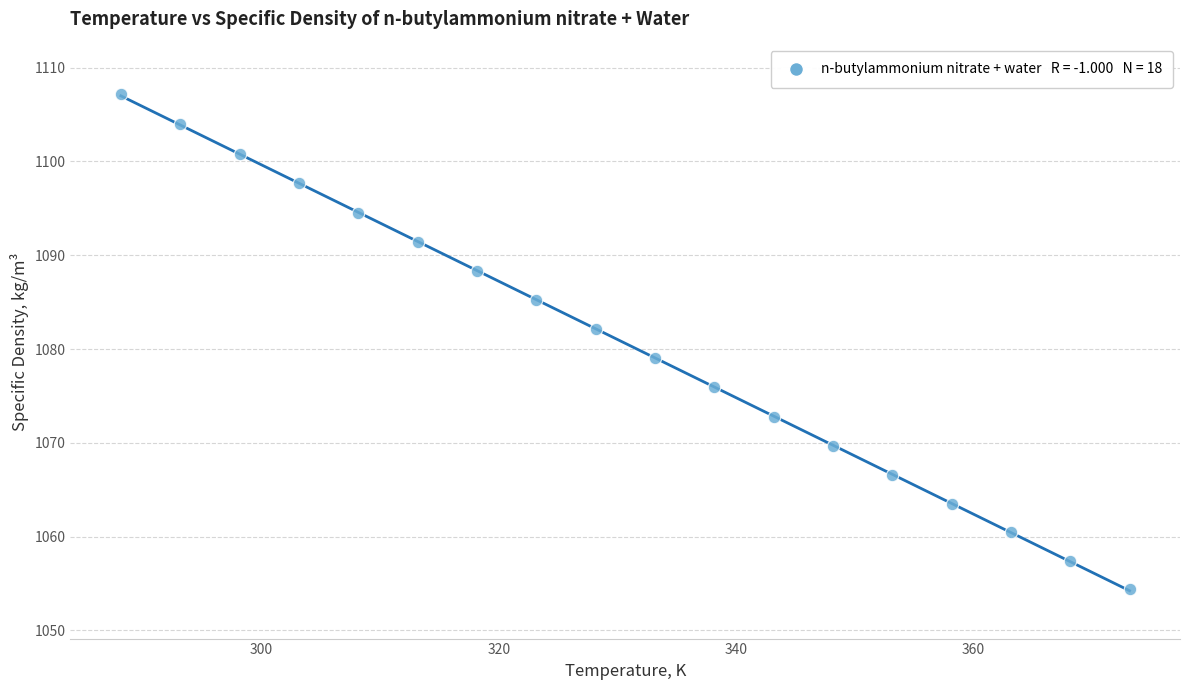

What Y value in the scatter plot is closest to 1080?

1079.0